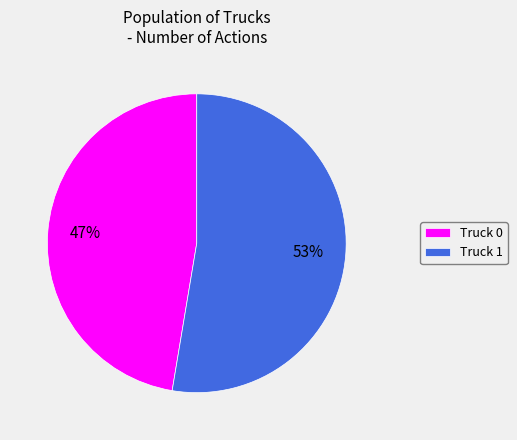

Which category has the biggest portion of the pie?

Truck 1